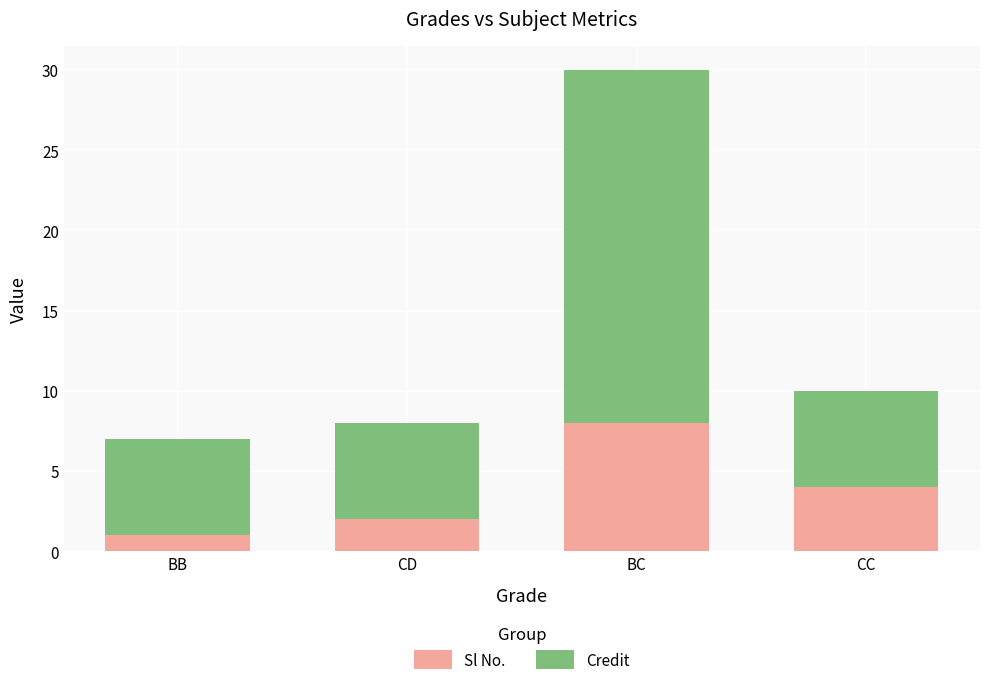

What is the sum of all Sl No. values?

15